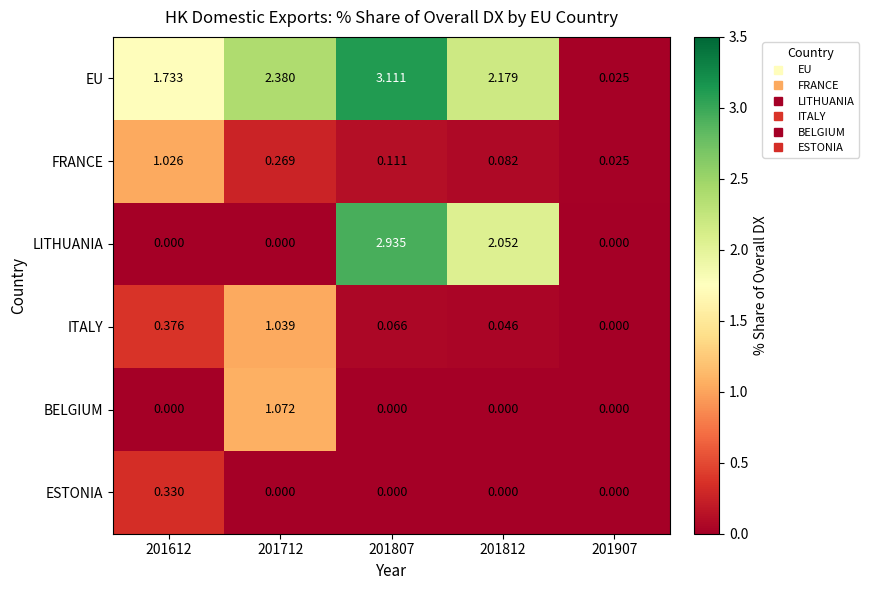

Between 201612 and 201812, which series saw the biggest shift?

LITHUANIA